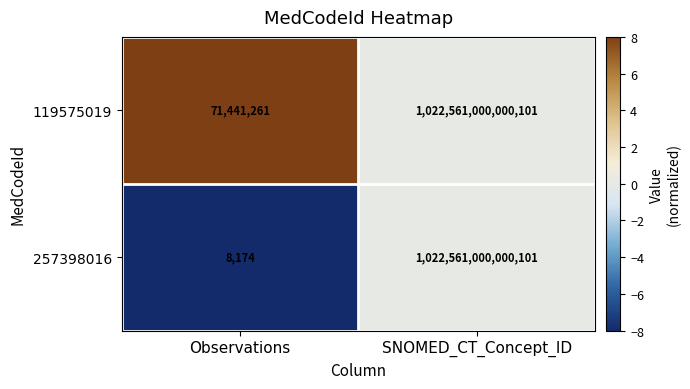

Count the number of data series in this chart.

2